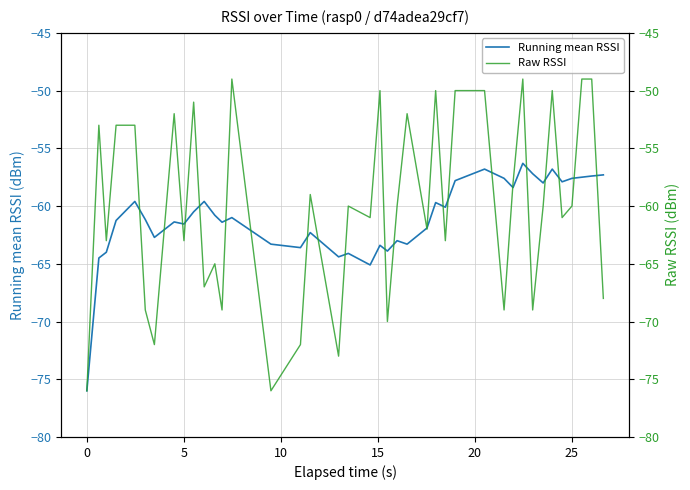

In Raw RSSI, how many points are lower than both neighbors (excluding endpoints)?

14